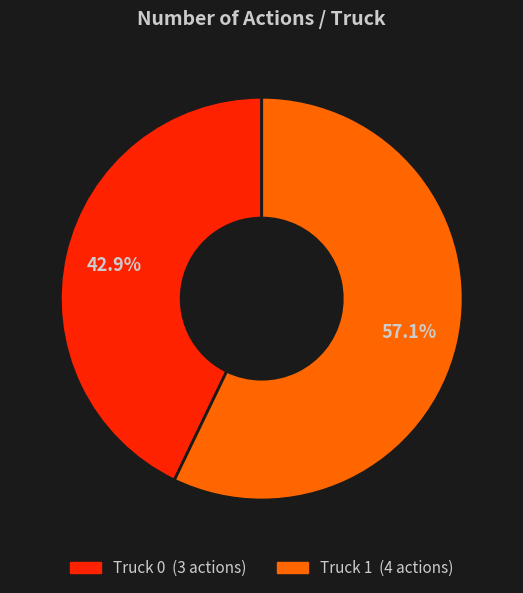

Rank the categories by value from highest to lowest.

Truck 1, Truck 0